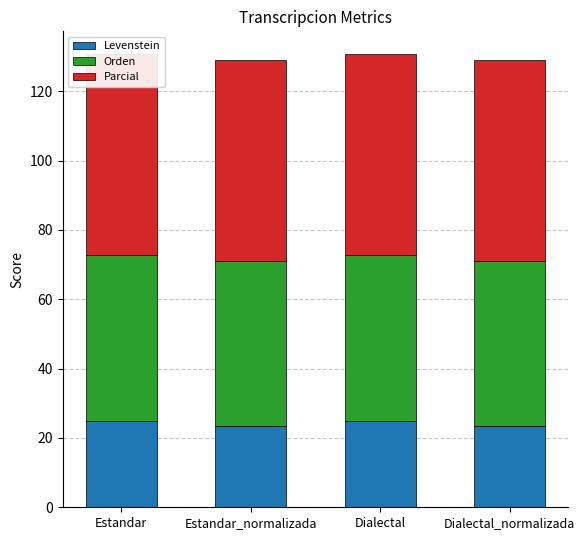

Reading right to left, transcribe all the data shown in this chart.

Levenstein: 23.3	25.0	23.3	25.0
Orden: 47.8	47.8	47.8	47.8
Parcial: 57.9	57.9	57.9	57.9